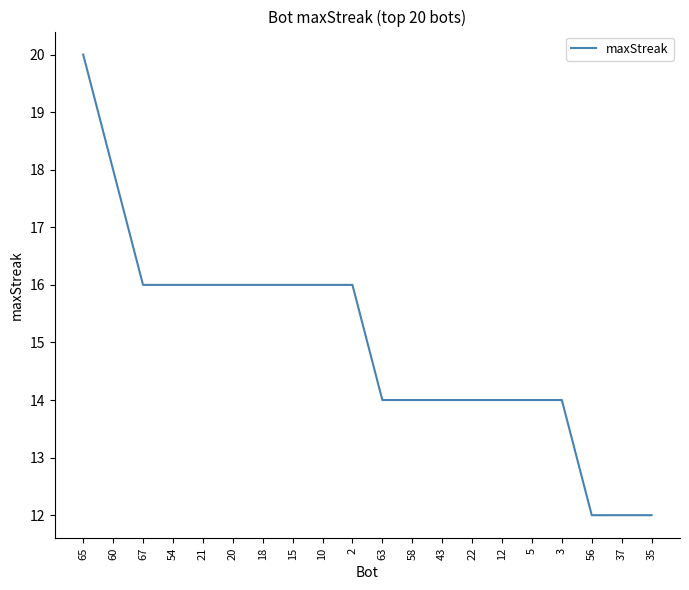

What position from the right is 5?

5